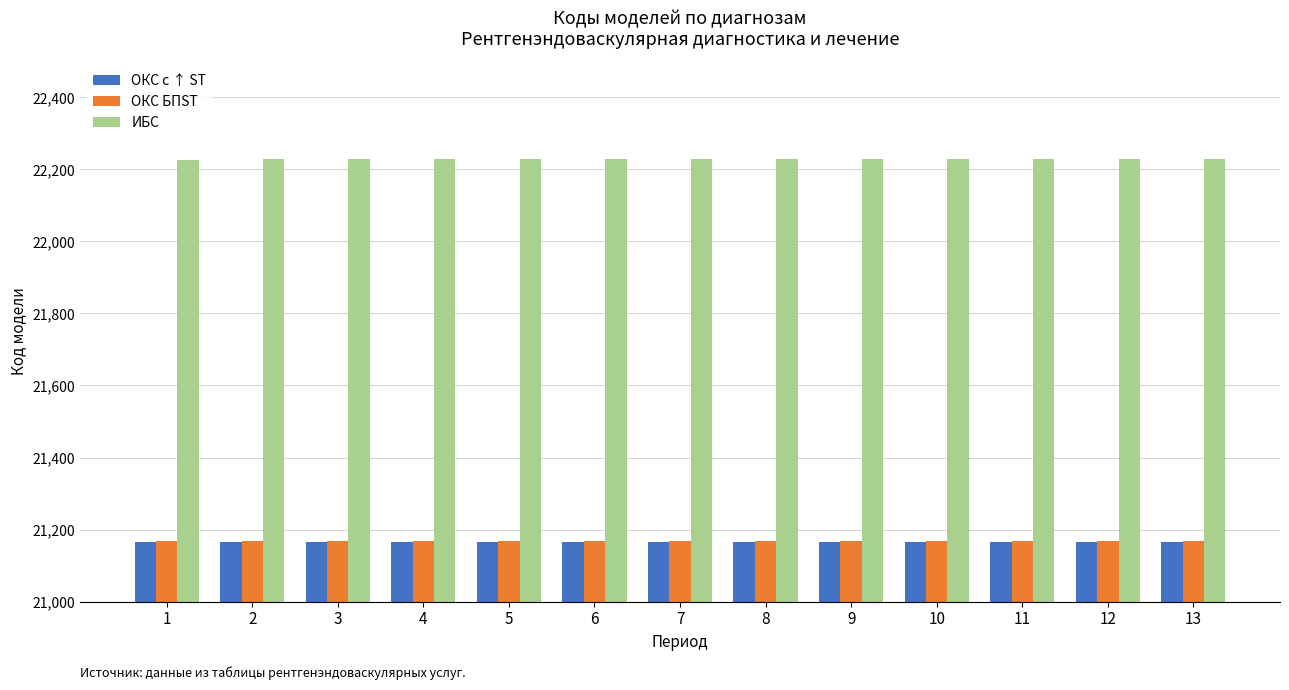

What is the value of the ОКС БПST bar at the 6th from the left?

21167